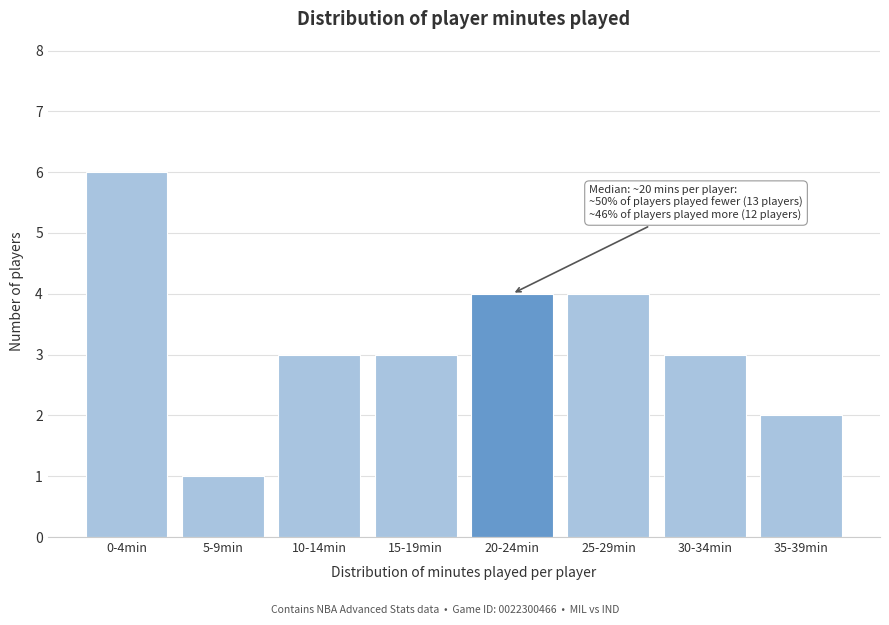

Reading left to right, list all the values displayed in this chart.

6	1	3	3	4	4	3	2